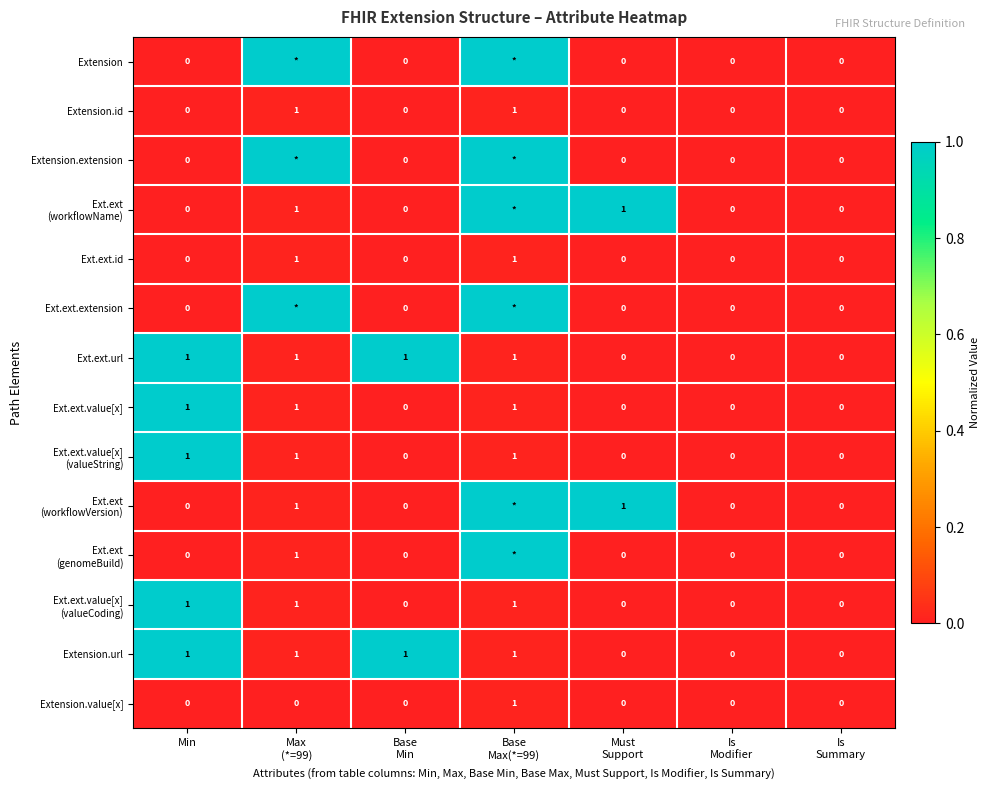

The Ext.ext.id series shows 0 at Min. True or false?

True